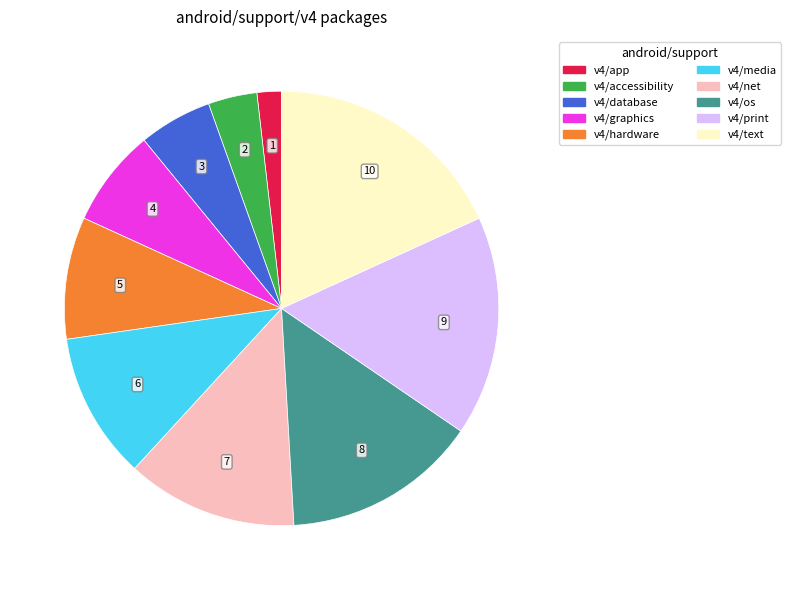

Does any single category account for the majority?

No